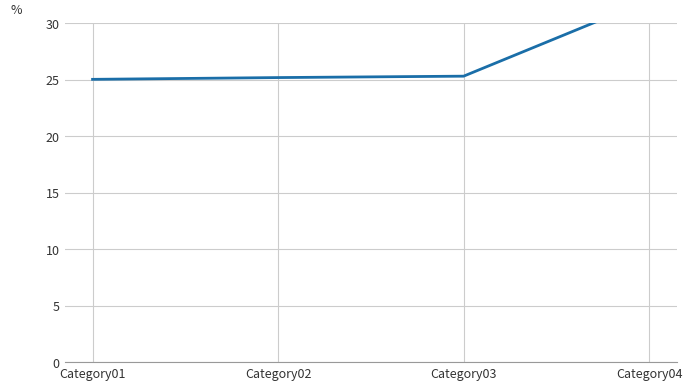

Which has a higher value, Category01 or Category03?

Category03